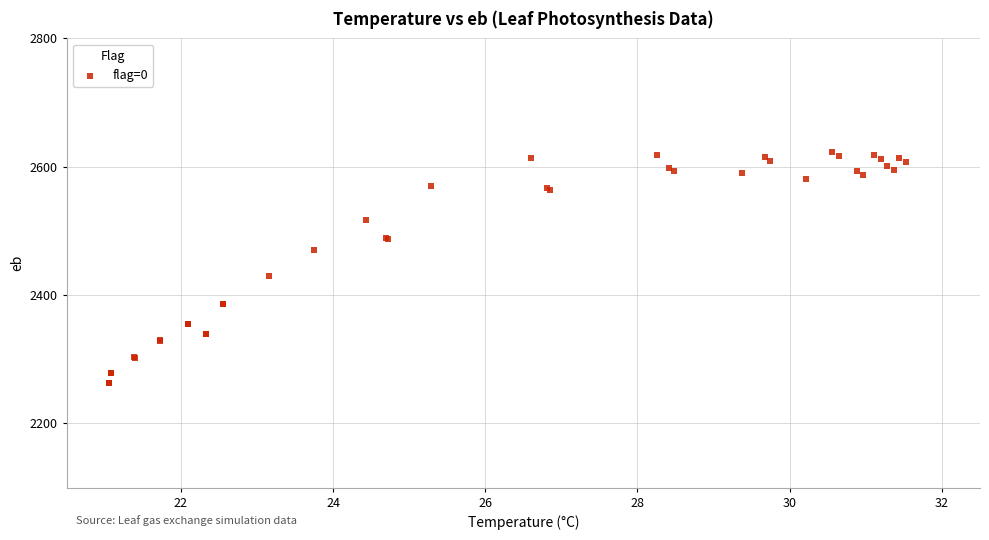

What Y value in the scatter plot is closest to 2442?

2430.6